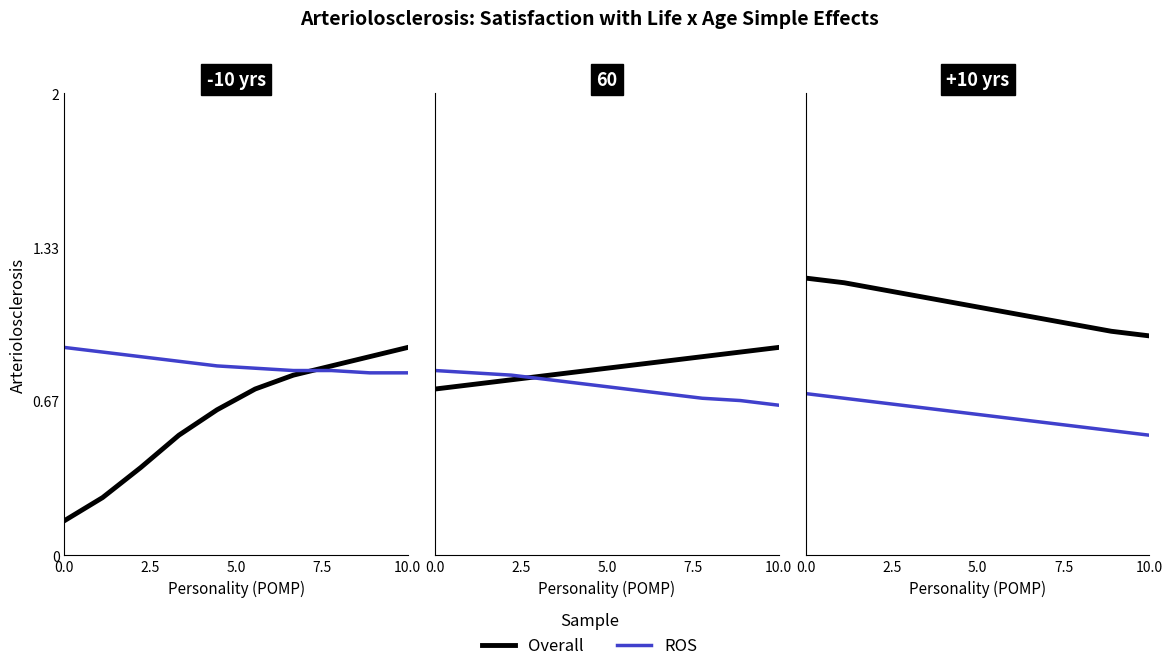

How many categories are shown in the chart?

10